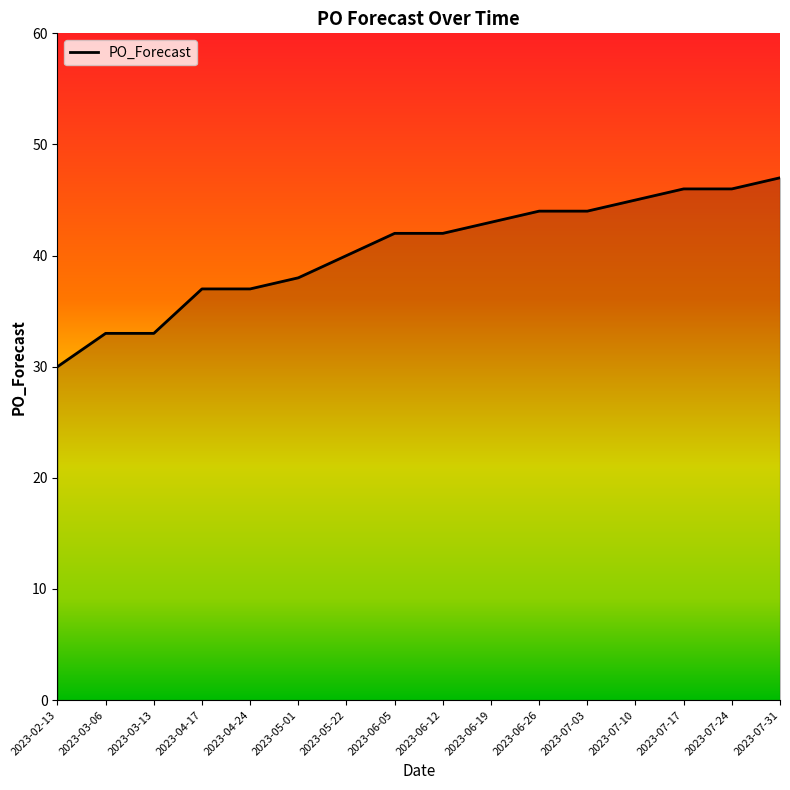

What position from the left is 2023-07-03?

12